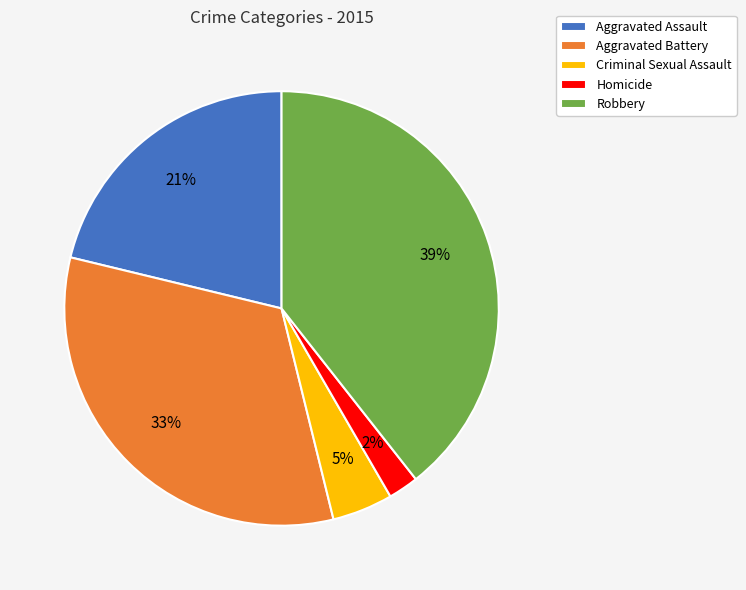

Which category has the biggest portion of the pie?

Robbery